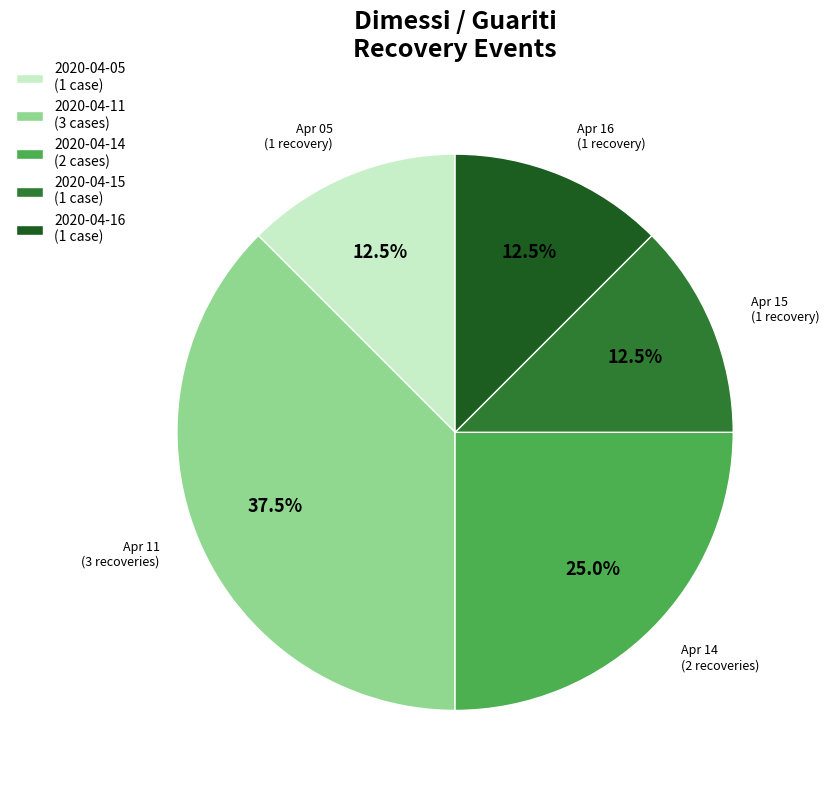

How many slices are in this pie chart?

5